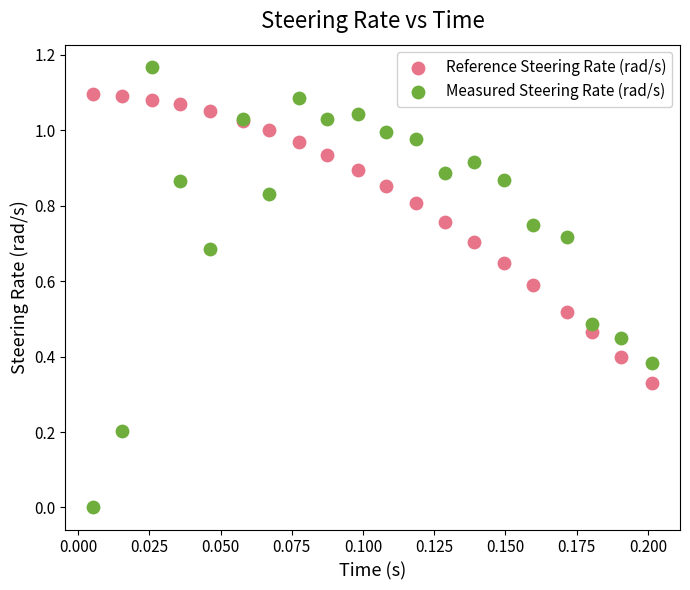

Which series contains the lowest Y value?

Measured Steering Rate (rad/s)